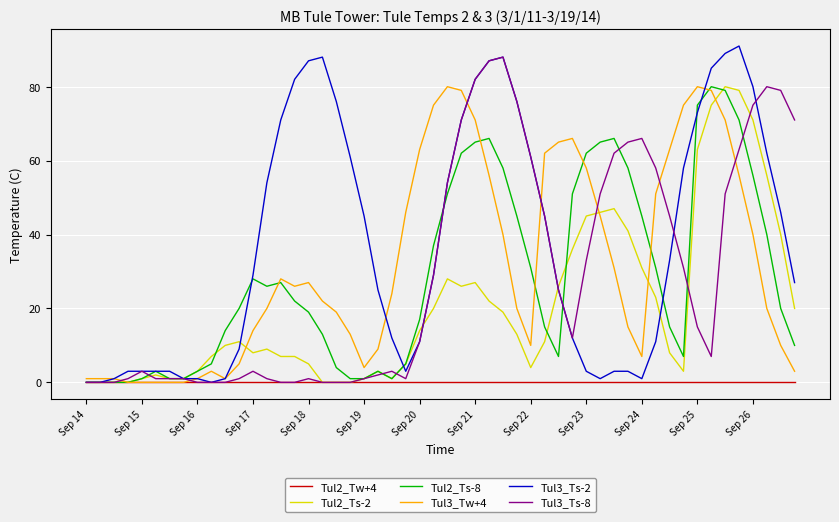

What is the greatest value displayed?

91